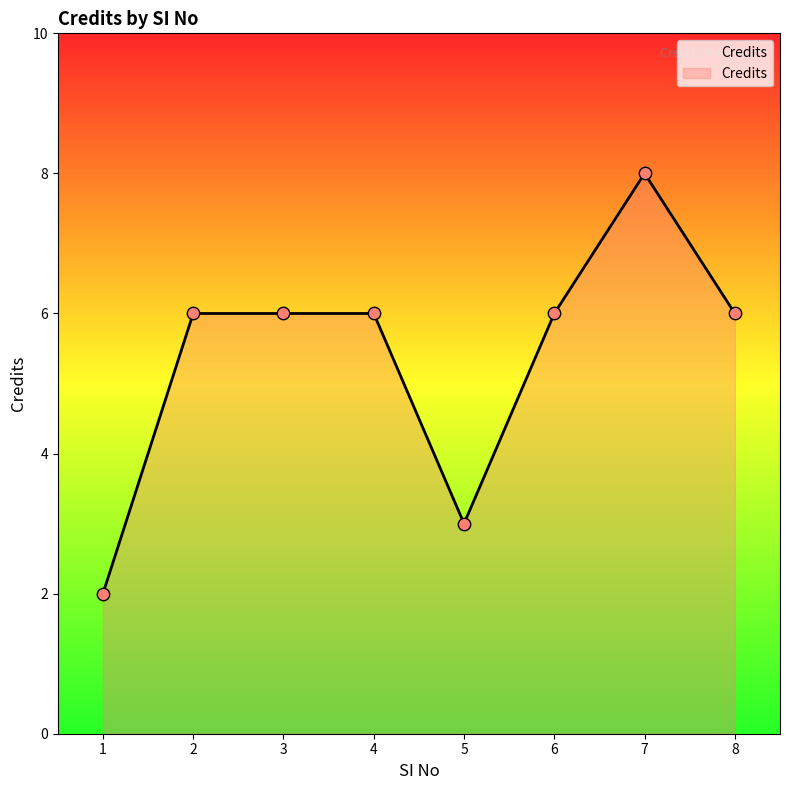

What is the change in value from 1 to 4?

+4